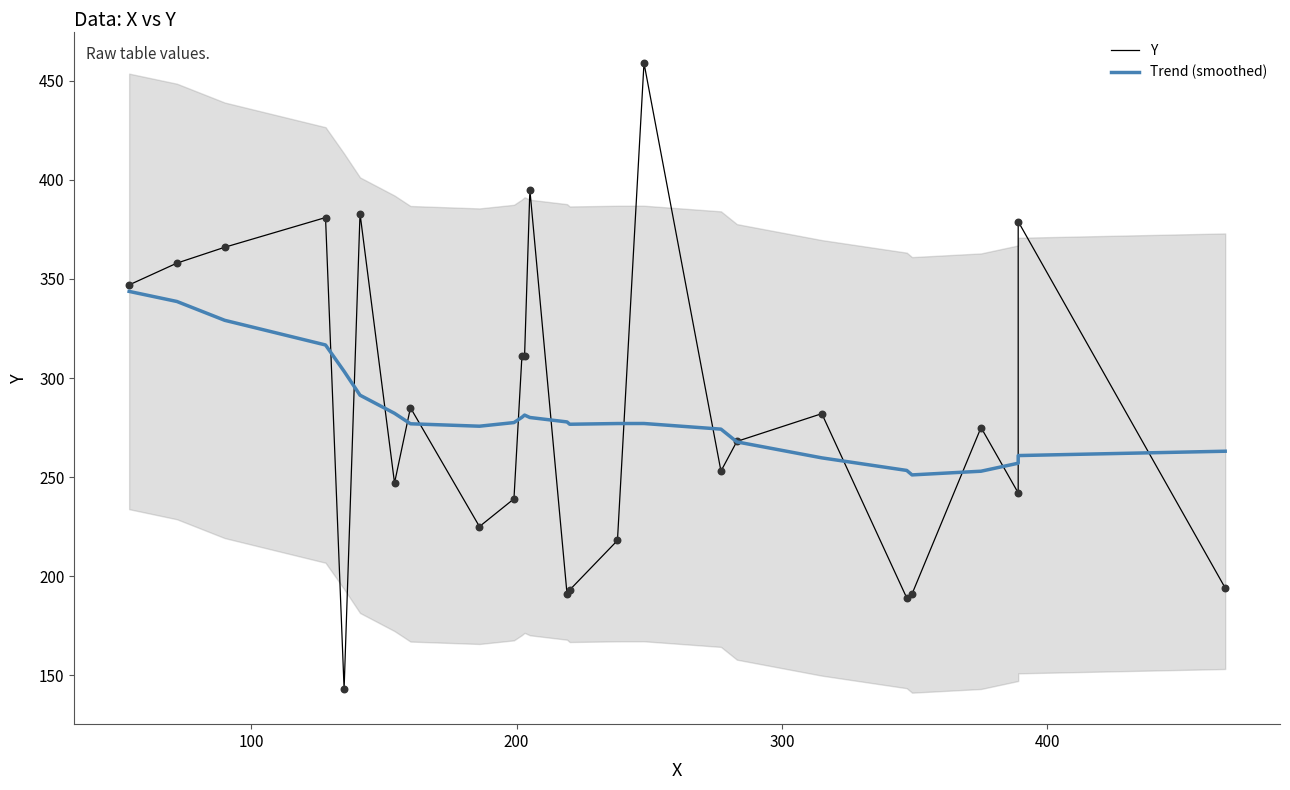

Which series has the largest Y range (max minus min)?

Y